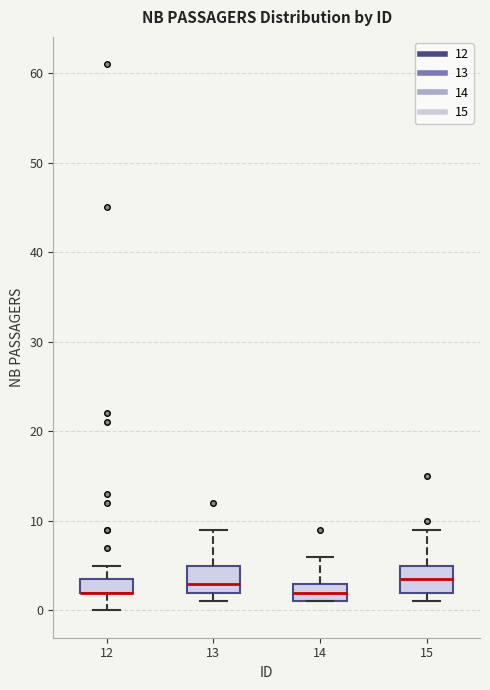

Reading left to right, transcribe this box plot: for each box, give where its median line is, the range the box spans, and where its two whiskers end, as read against the y-axis. The values are not printed on the chart, so give them approximately, as read against the axis.

12: median 2 (drawn on the box's lower edge), box 2 to 4, whiskers 0 to 5
13: median 3, box 2 to 5, whiskers 1 to 9
14: median 2, box 1 to 3, whiskers 1 to 6
15: median 4, box 2 to 5, whiskers 1 to 9